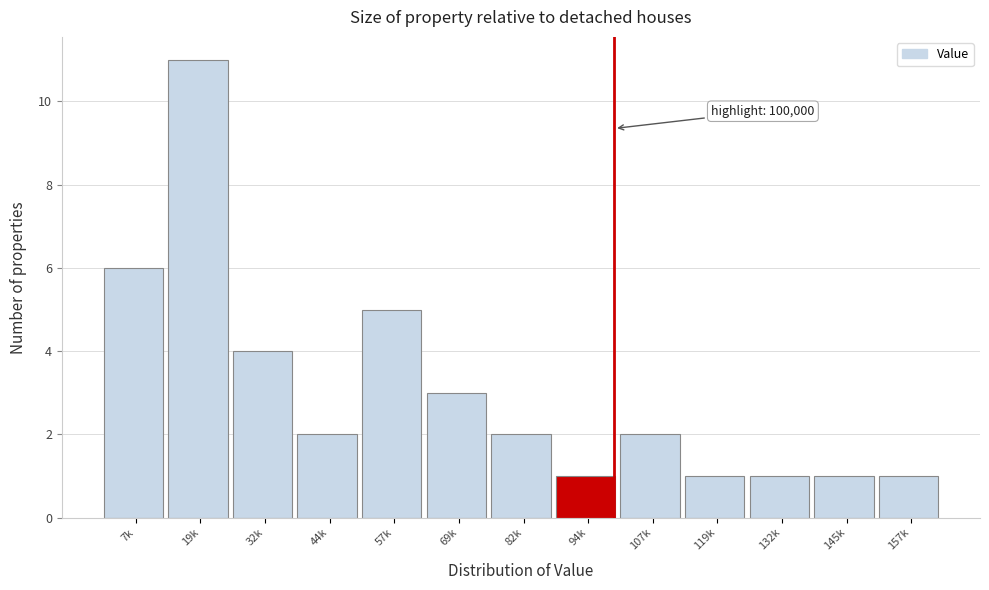

Reading left to right, transcribe all the data shown in this chart.

7k=6	19k=11	32k=4	44k=2	57k=5	69k=3	82k=2	94k=1	107k=2	119k=1	132k=1	145k=1	157k=1